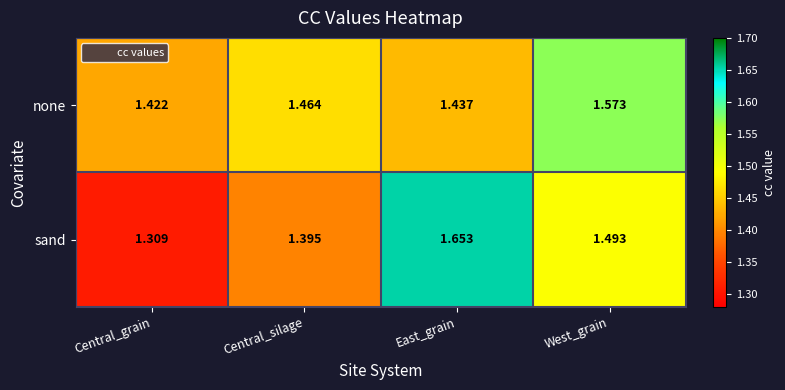

At which label does sand reach its peak?

East_grain